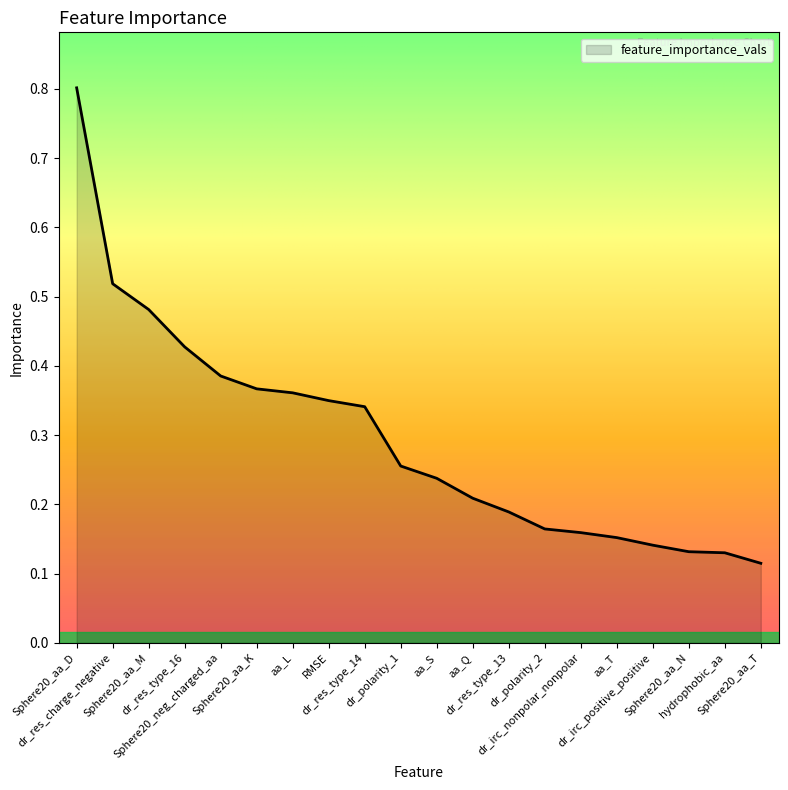

What is the difference between the maximum and minimum values?

0.7